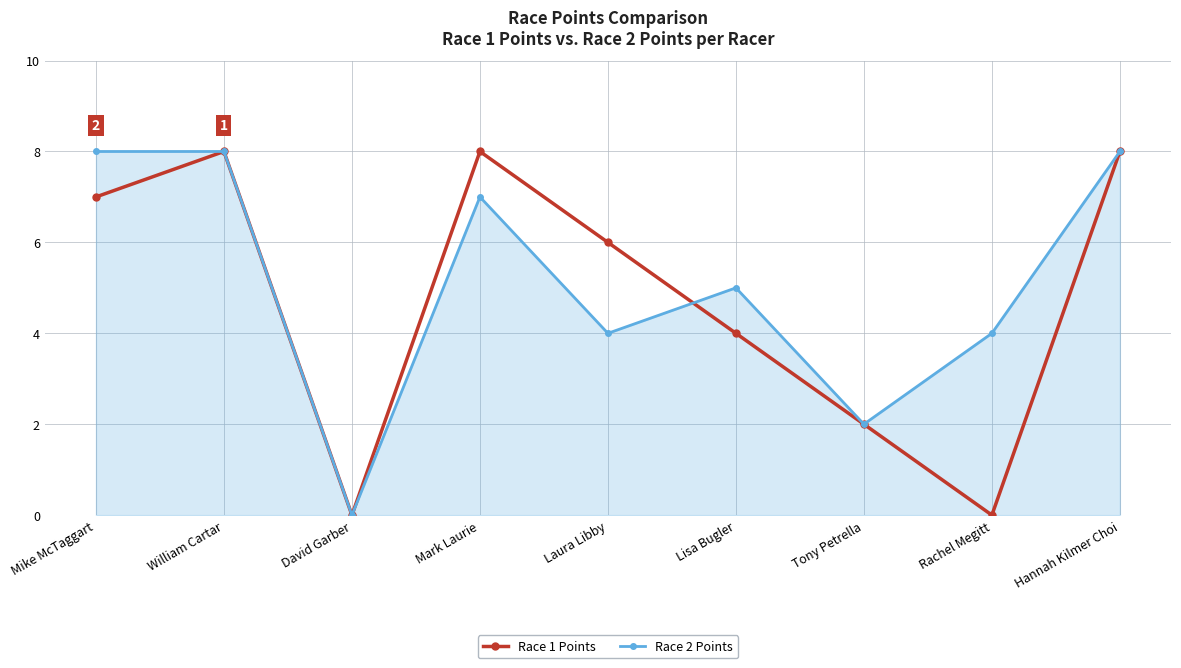

What is the highest value of the Race 2 Points series?

8